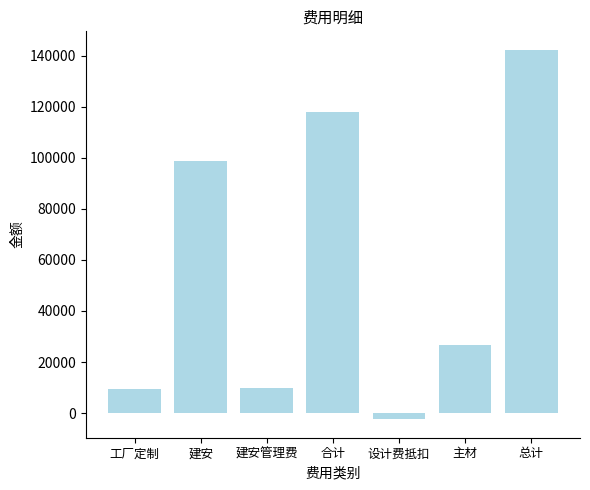

What position from the right is 工厂定制?

7